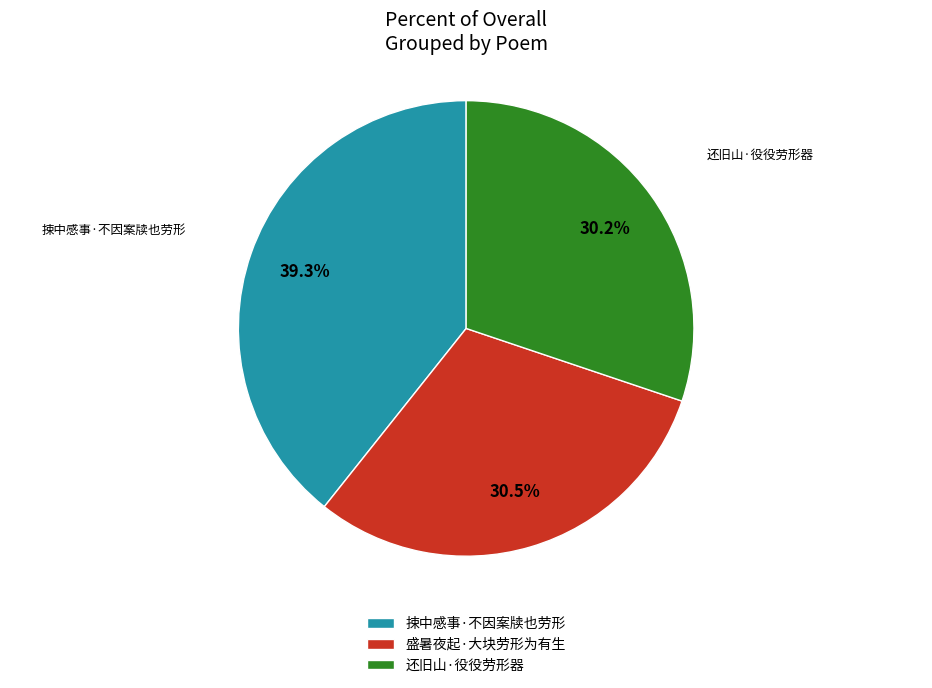

Combined, do 捒中感事·不因案牍也劳形 and 盛暑夜起·大块劳形为有生 account for over 50%?

Yes